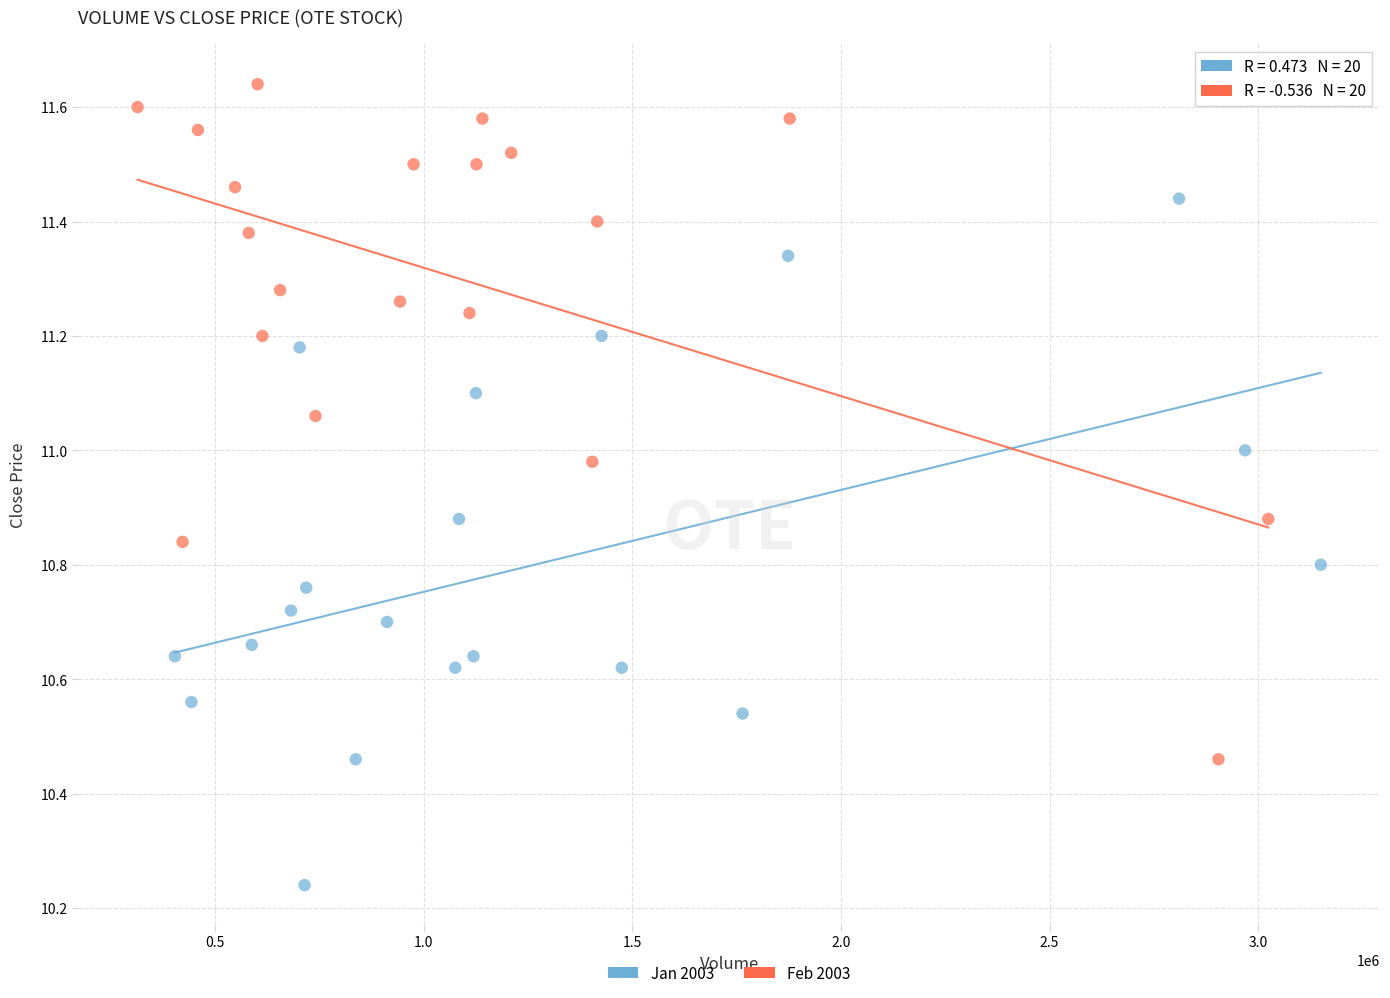

Which series has the largest Y range (max minus min)?

Jan 2003